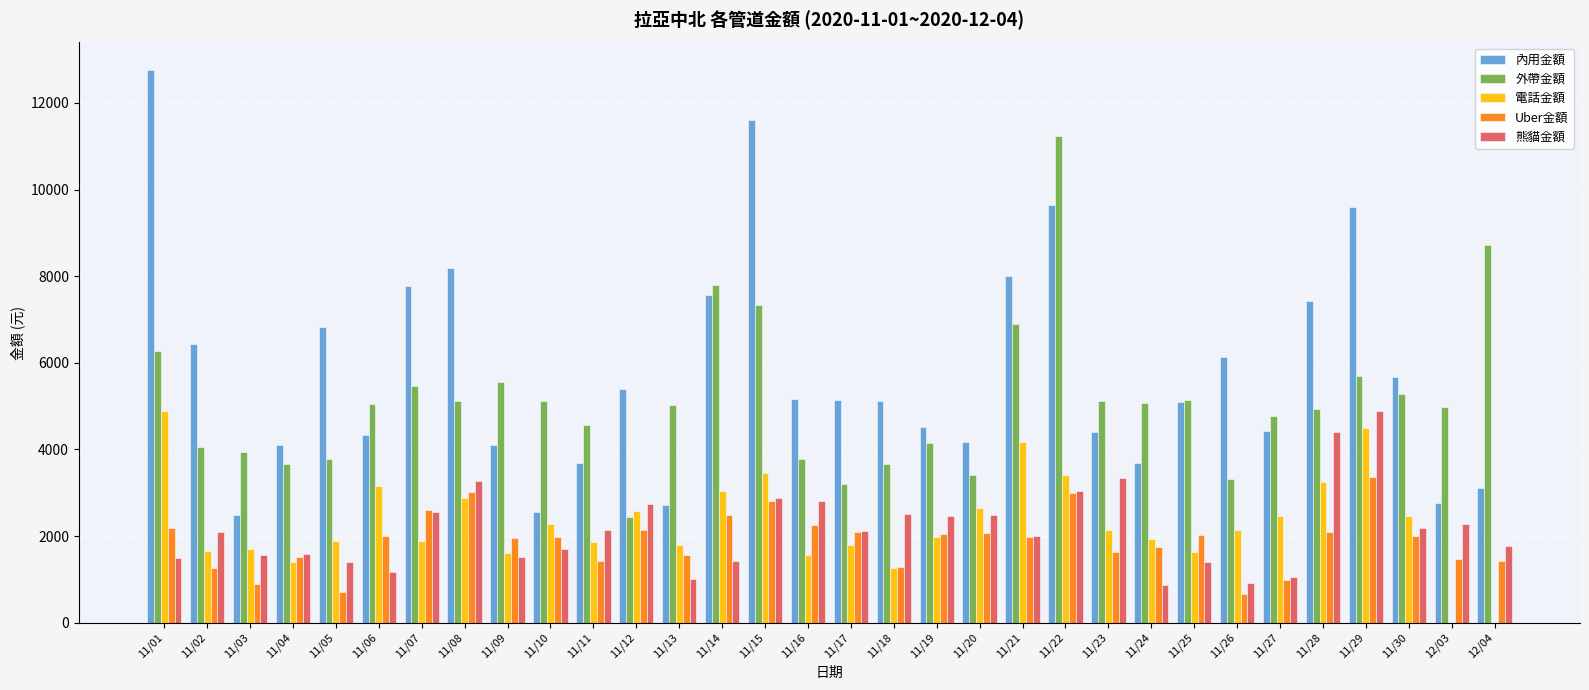

How many groups of bars are there?

32